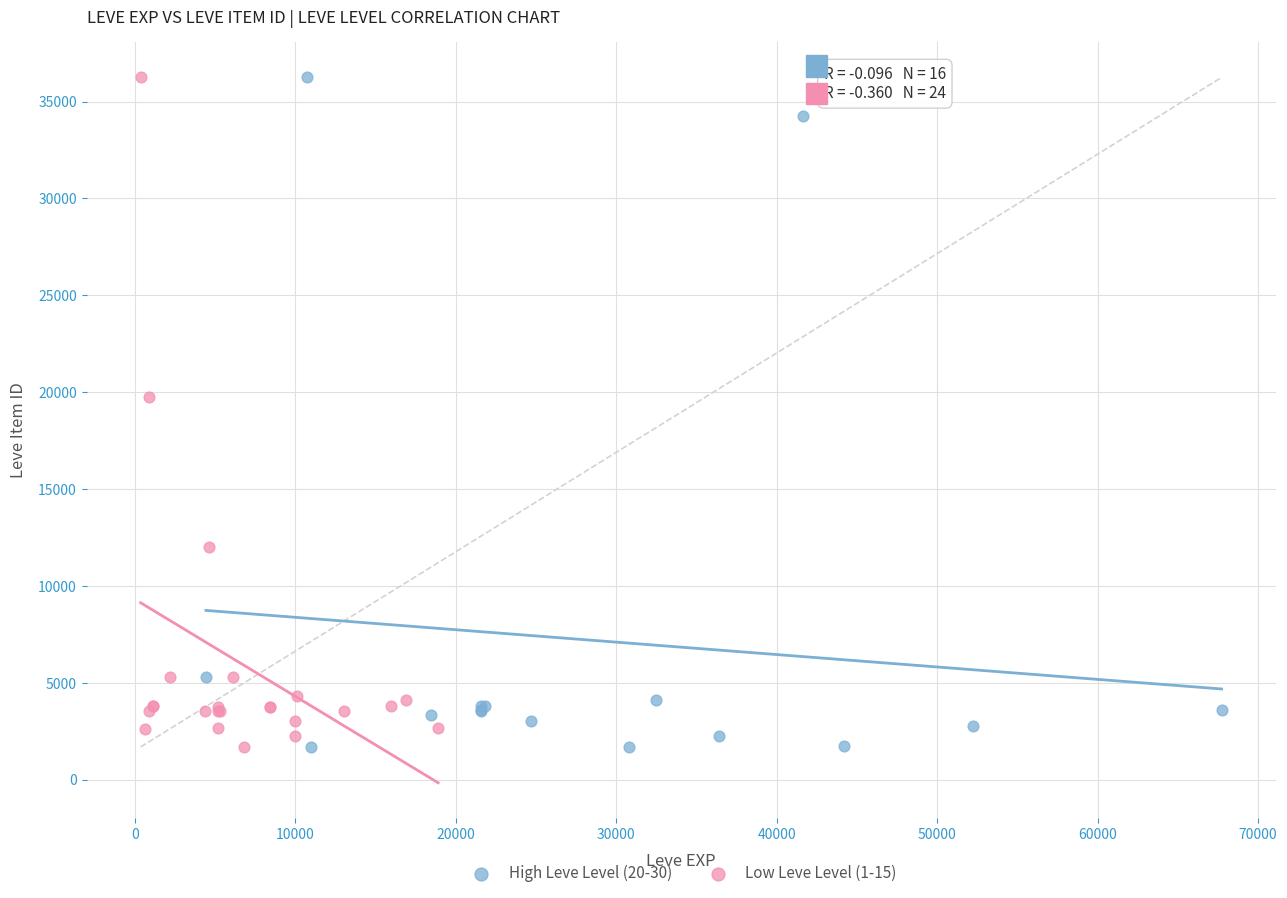

What are all the series names shown in the legend?

High Leve Level (20-30), Low Leve Level (1-15)